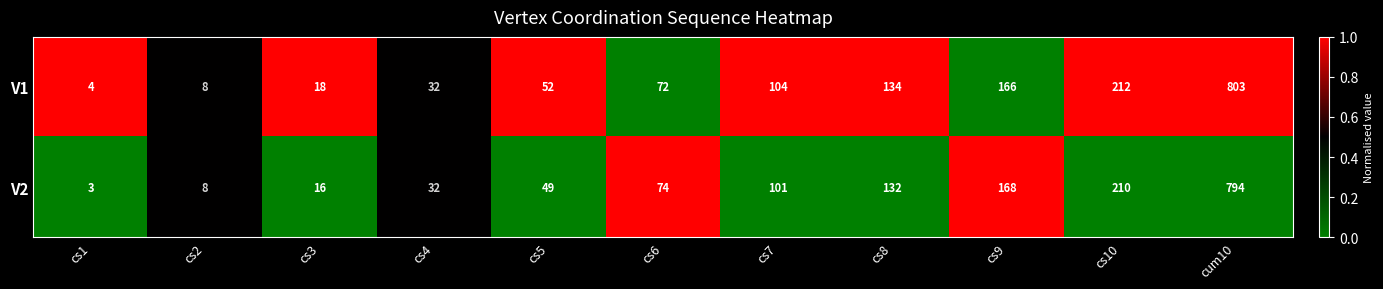

Reading right to left, transcribe all the data shown in this chart.

V1: cum10=803	cs10=212	cs9=166	cs8=134	cs7=104	cs6=72	cs5=52	cs4=32	cs3=18	cs2=8	cs1=4
V2: cum10=794	cs10=210	cs9=168	cs8=132	cs7=101	cs6=74	cs5=49	cs4=32	cs3=16	cs2=8	cs1=3